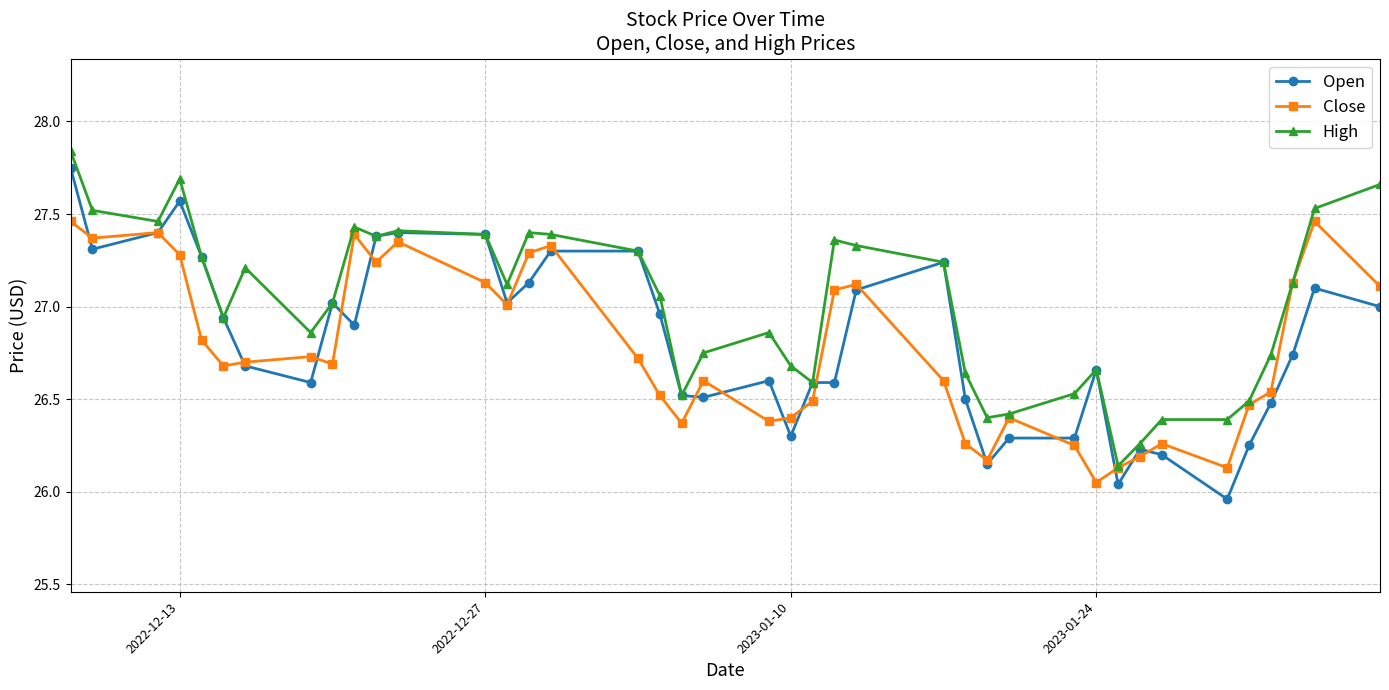

Which series has the largest range (max minus min)?

Open